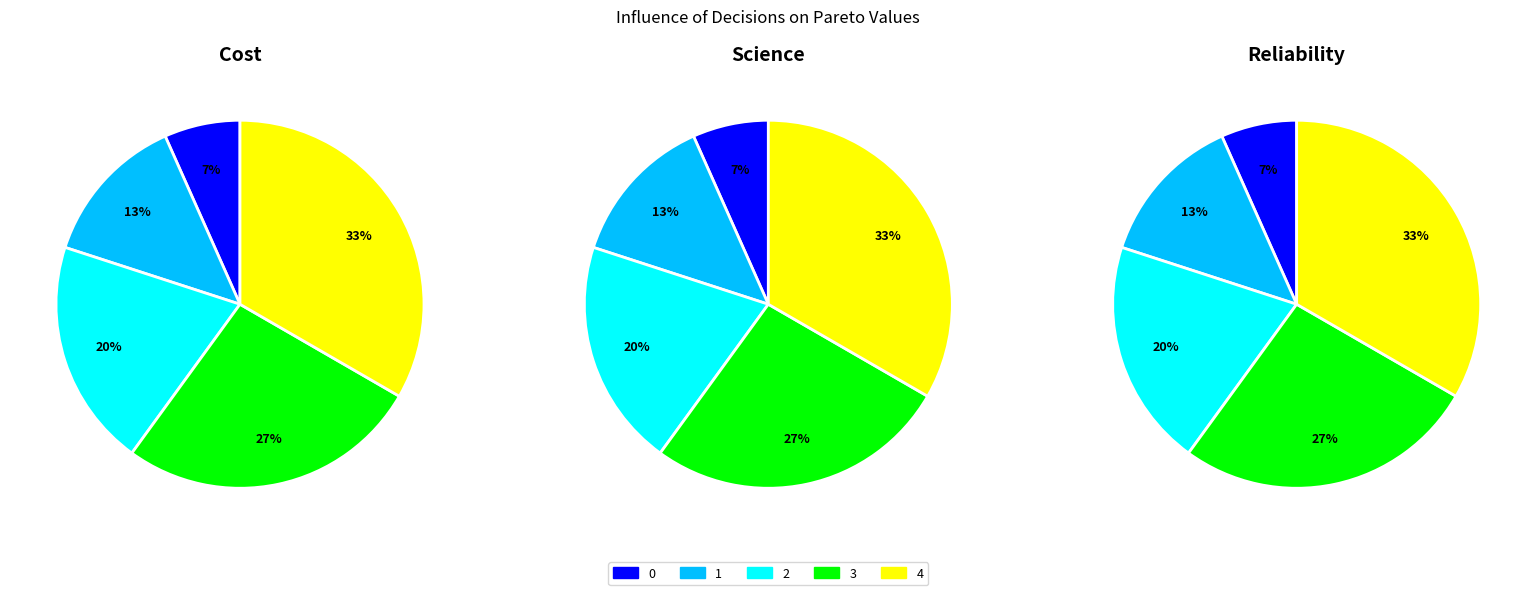

How many slices are in this pie chart?

5